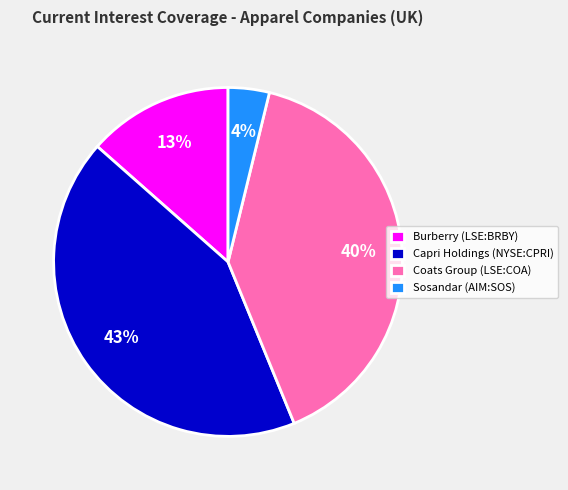

Between Burberry (LSE:BRBY) and Capri Holdings (NYSE:CPRI), which is larger?

Capri Holdings (NYSE:CPRI)